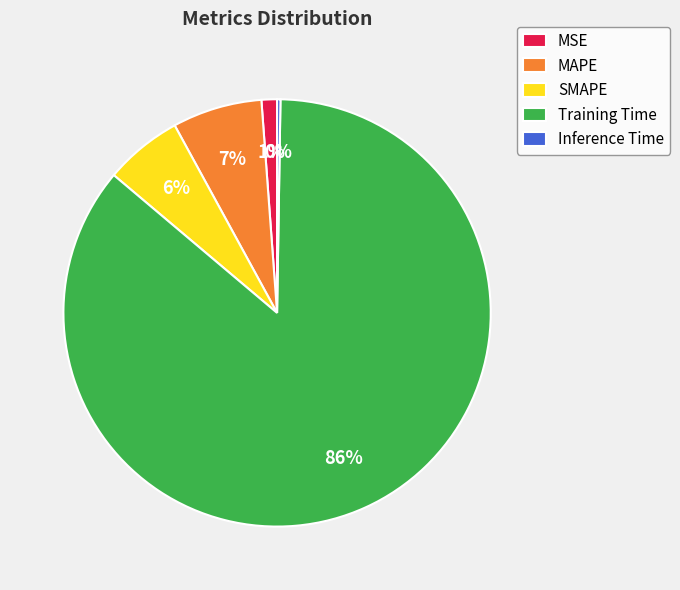

Which slice represents more than half of the pie?

Training Time